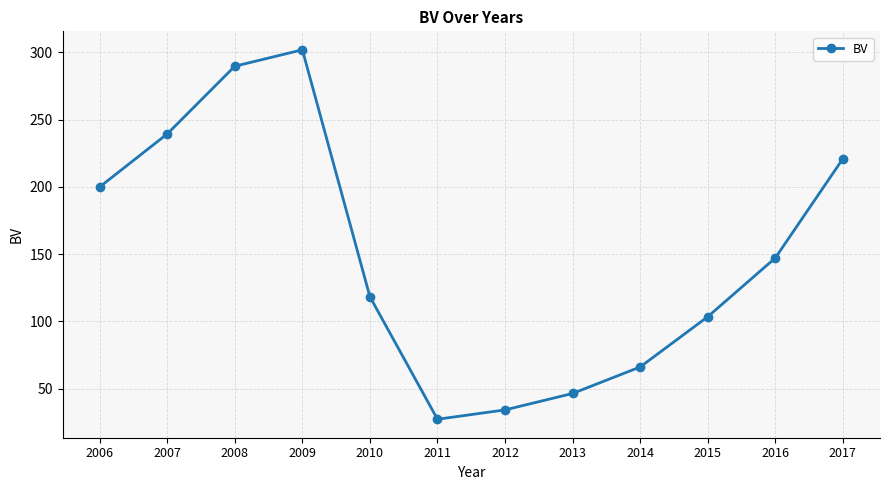

True or false: the data has more than 0 interior local peaks.

True